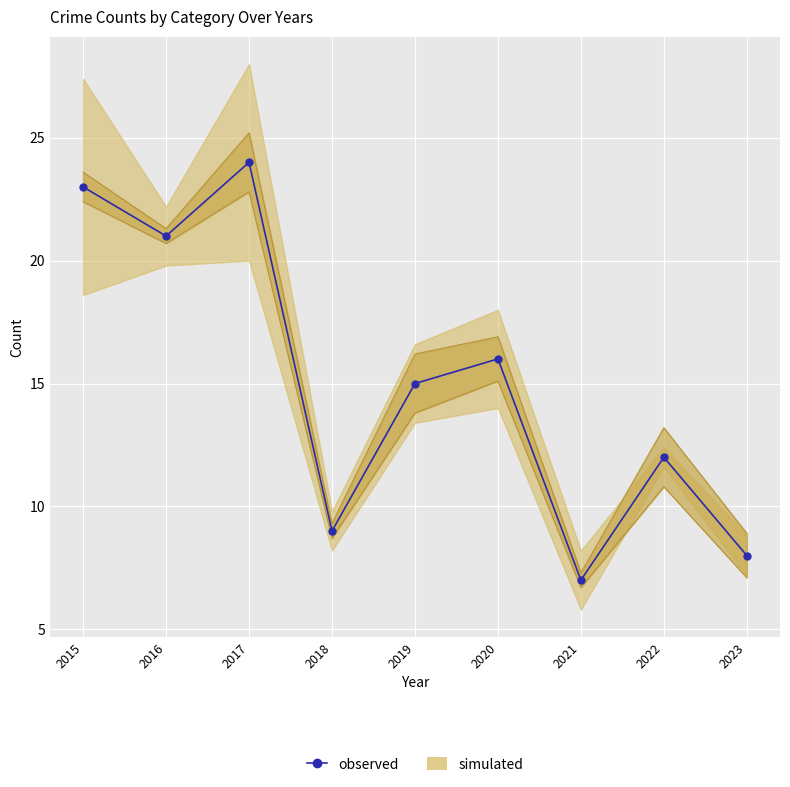

How many values are below 15?

4